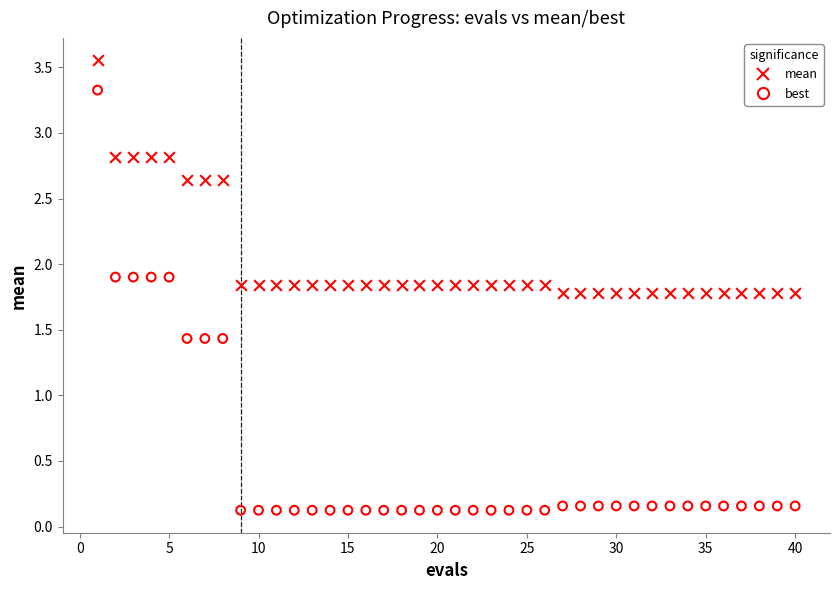

What are all the series names shown in the legend?

mean, best